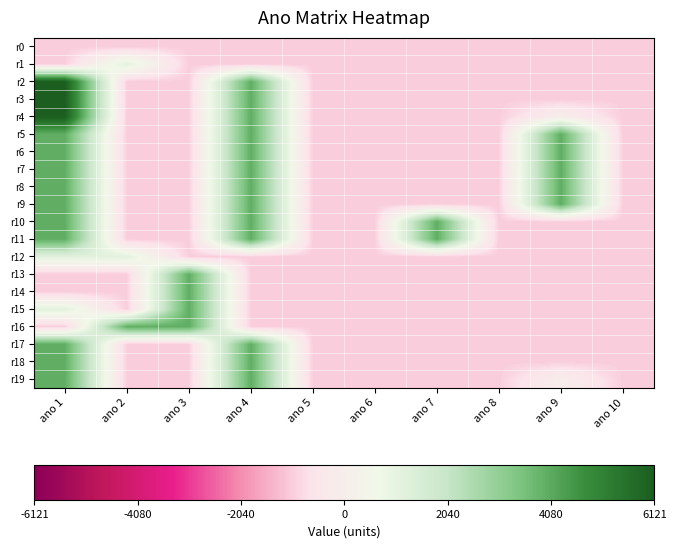

How many categories are shown in the chart?

10